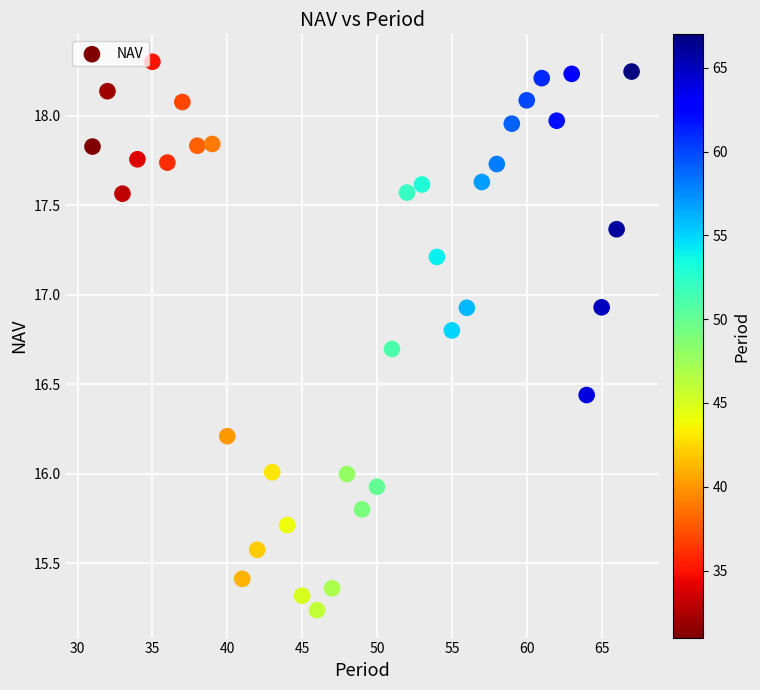

What is the range of Y values (max minus min)?

3.1